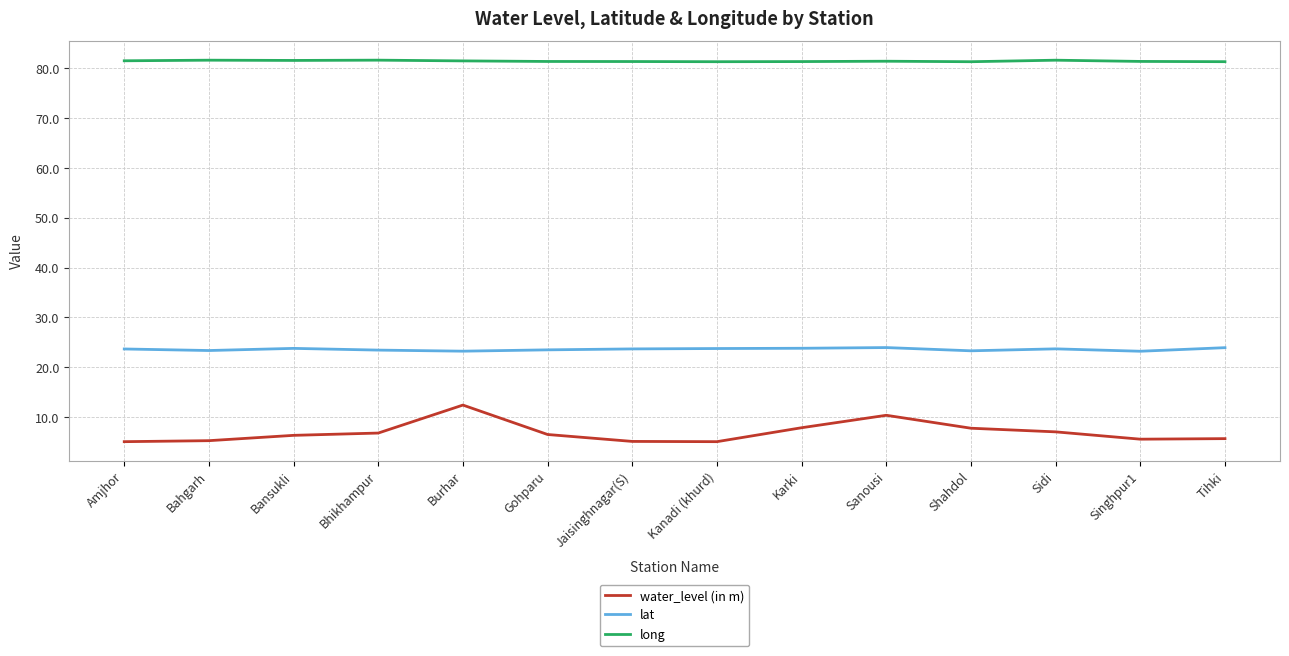

True or false: lat and water_level (in m) cross at least once.

False